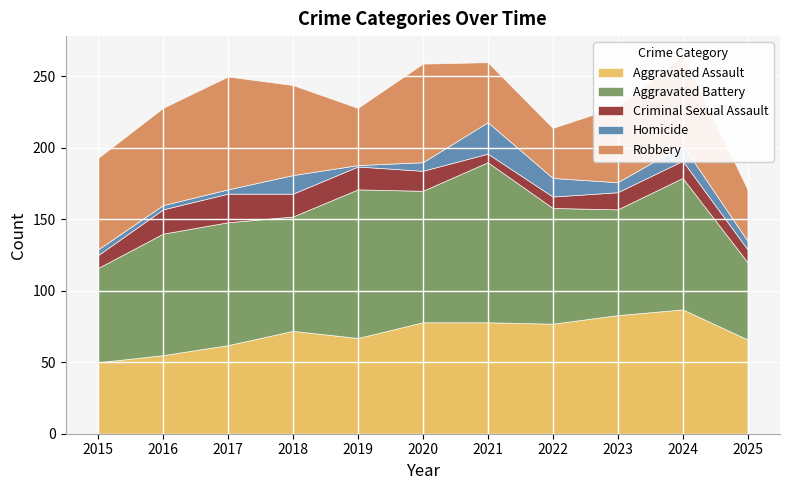

What is the value of the Criminal Sexual Assault point at the 8th from the left?

8